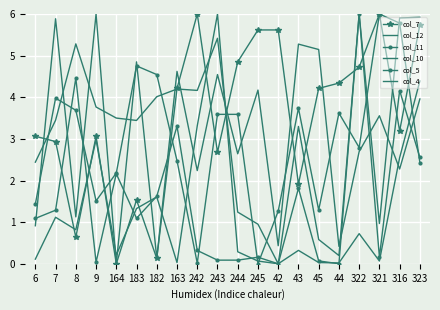

Reading right to left, extract all data points from this chart.

col_7: 5.7	3.2	6.0	4.7	4.3	4.2	1.9	5.6	5.6	4.9	2.7	6.0	4.2	0.1	1.5	0.0	3.1	0.6	2.9	3.1
col_12: 5.9	5.9	1.0	6.0	0.2	0.6	3.3	0.0	1.0	1.2	5.4	4.2	4.2	4.0	3.4	3.5	3.8	5.3	3.4	2.4
col_11: 2.6	4.2	0.2	6.0	0.0	0.1	1.8	0.0	0.2	0.1	0.1	0.3	3.3	1.6	1.1	2.2	0.0	4.5	1.3	1.1
col_10: 4.4	2.6	0.1	0.7	0.0	0.0	0.3	0.0	0.1	0.3	6.0	3.3	0.0	1.6	1.3	0.2	3.0	0.8	1.1	0.1
col_5: 2.4	5.8	6.0	2.8	3.6	1.3	3.7	1.3	0.0	3.6	3.6	0.0	2.5	4.5	4.8	2.2	1.5	3.7	4.0	1.4
col_4: 4.0	2.3	3.6	2.7	0.4	5.1	5.3	0.4	4.2	2.6	4.5	2.2	4.6	0.1	4.9	0.0	6.0	1.1	5.9	0.9